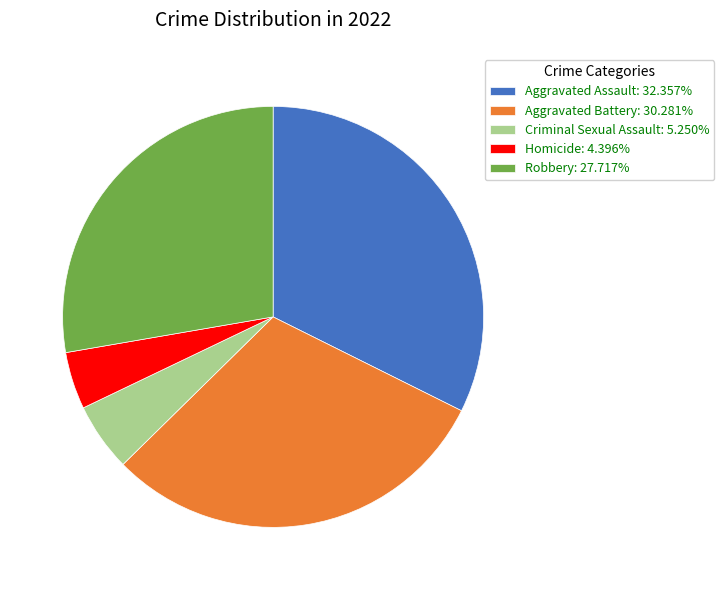

The Aggravated Battery slice represents 30% of the pie. True or false?

True